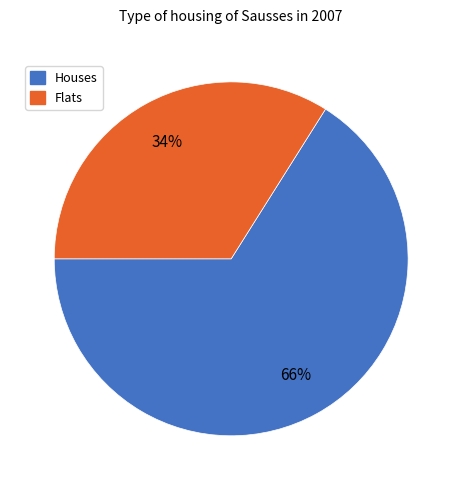

True or false: Flats accounts for 34% of the total.

True